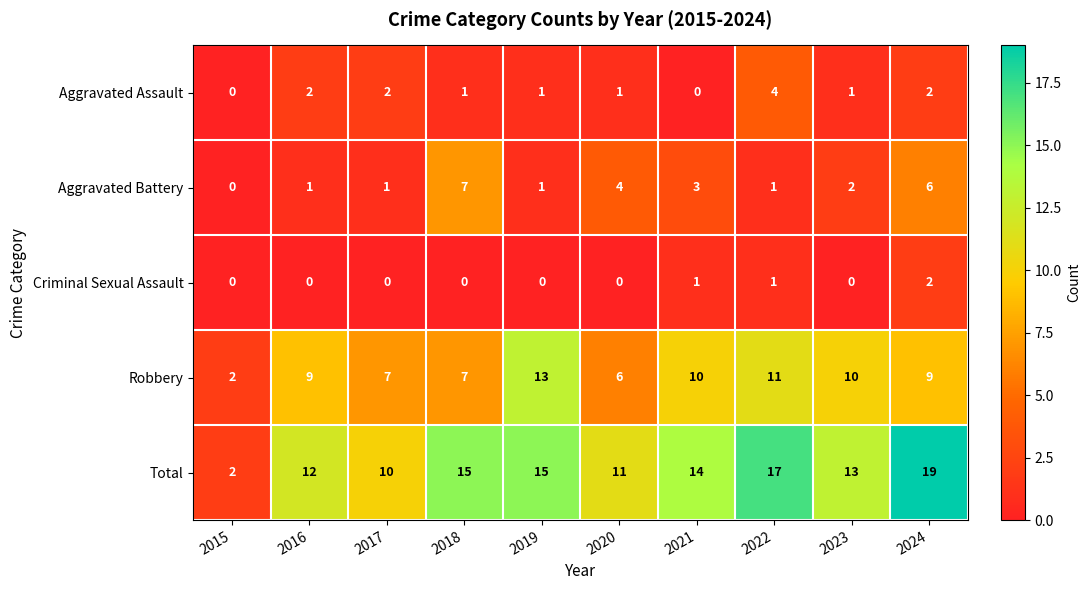

At which category is the sum across all series the highest?

2024